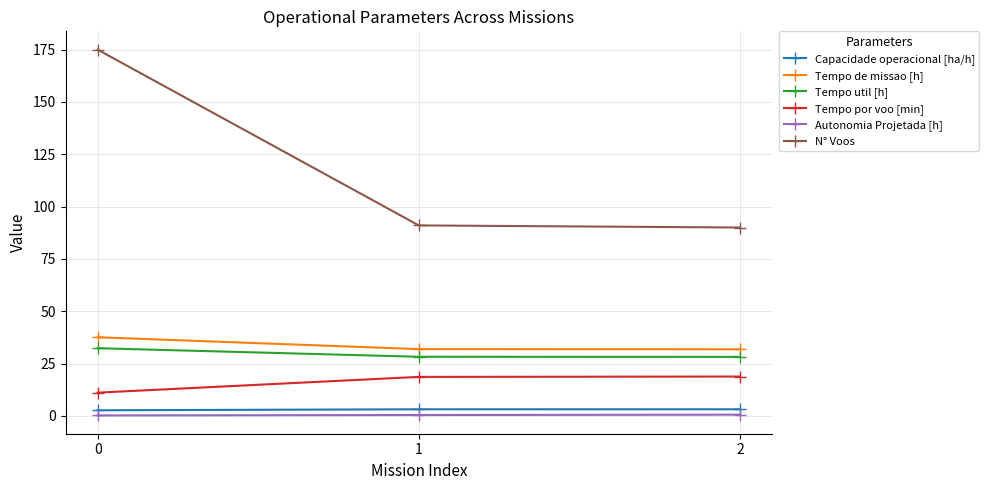

Is the value of Tempo por voo [min] at 0 greater than the value of Autonomia Projetada [h] at 1?

Yes